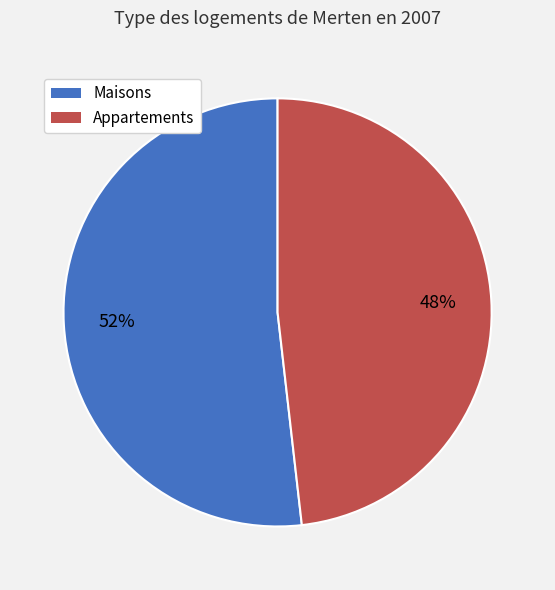

To the nearest percent, what is the difference between the largest and smallest slice percentages?

4%